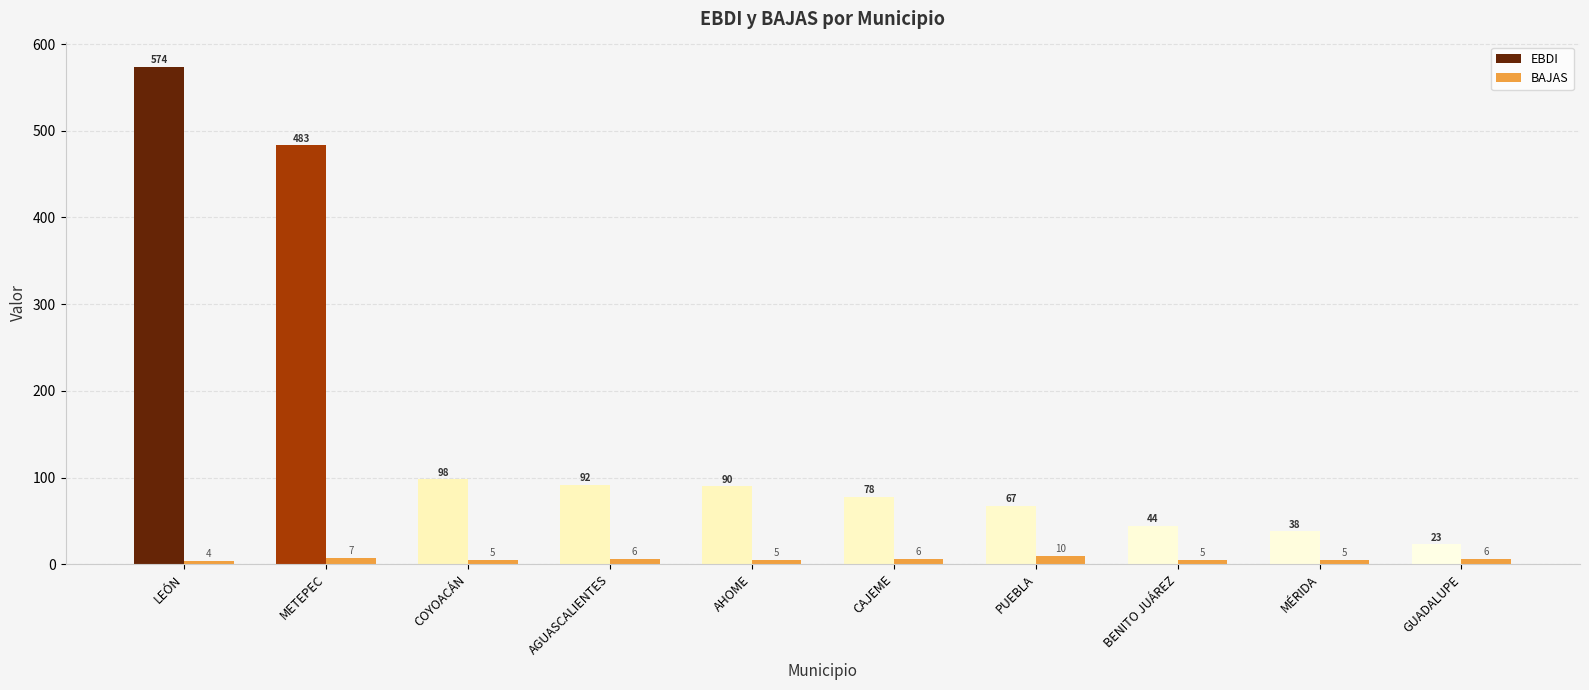

Is the value of EBDI at AHOME greater than the value of BAJAS at AHOME?

Yes